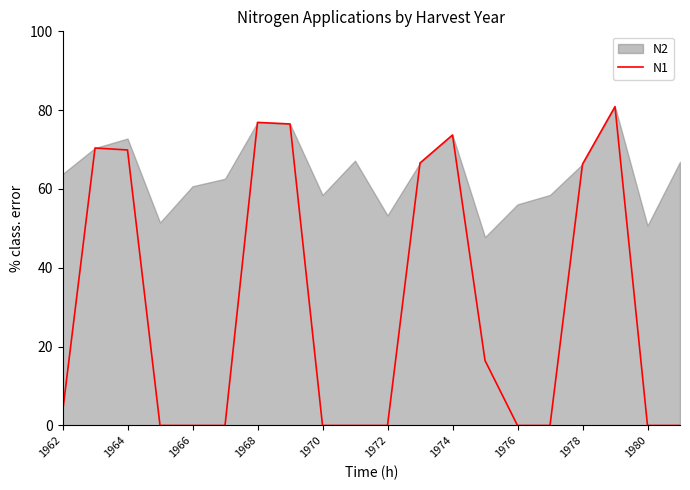

The N1 series shows 69.9 at 1964. True or false?

True